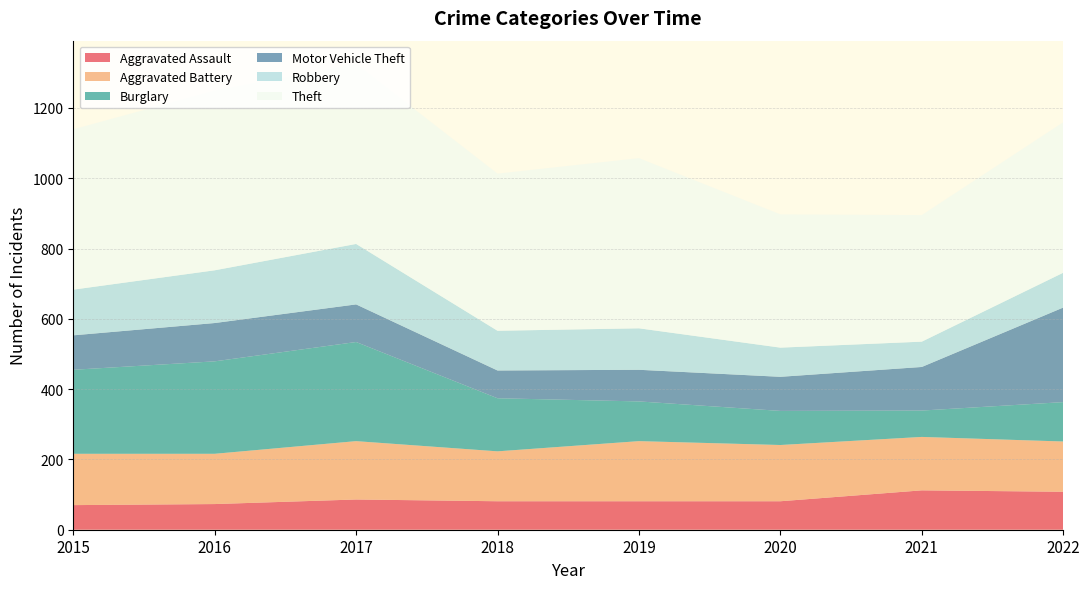

Reading right to left, transcribe all the data shown in this chart.

Aggravated Assault: 2022=108	2021=112	2020=81	2019=81	2018=81	2017=86	2016=73	2015=70
Aggravated Battery: 2022=143	2021=152	2020=160	2019=171	2018=142	2017=166	2016=143	2015=146
Burglary: 2022=112	2021=75	2020=97	2019=113	2018=151	2017=282	2016=263	2015=239
Motor Vehicle Theft: 2022=269	2021=124	2020=97	2019=90	2018=79	2017=107	2016=109	2015=98
Robbery: 2022=99	2021=72	2020=83	2019=118	2018=113	2017=172	2016=150	2015=130
Theft: 2022=428	2021=360	2020=379	2019=484	2018=447	2017=512	2016=511	2015=456